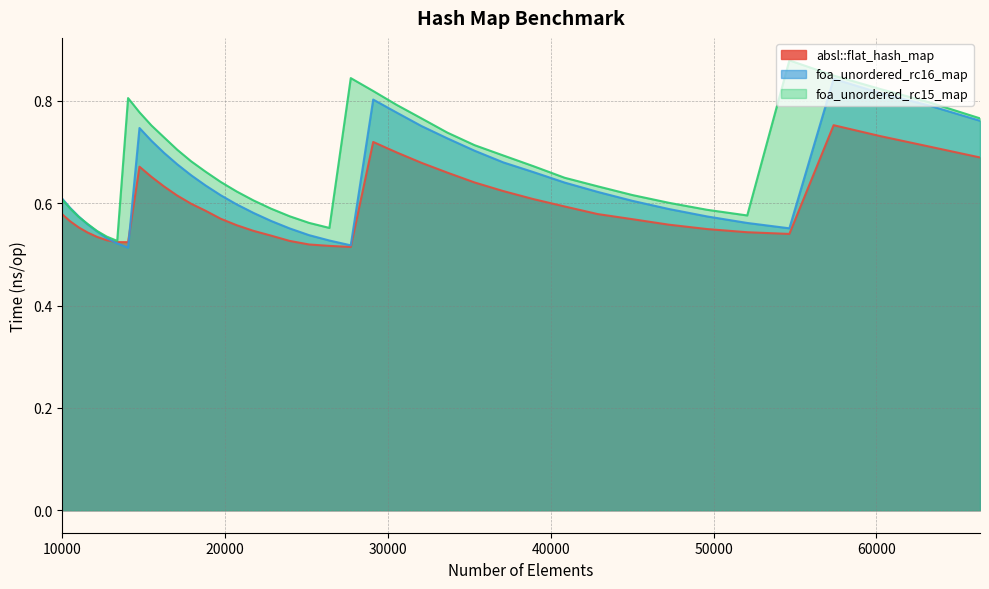

Which series has the largest total across all categories?

foa_unordered_rc15_map